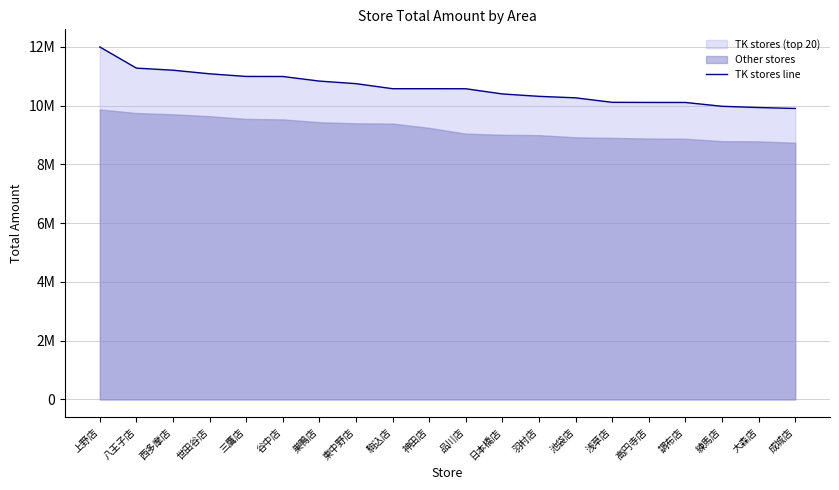

How many data points does each series have?

20